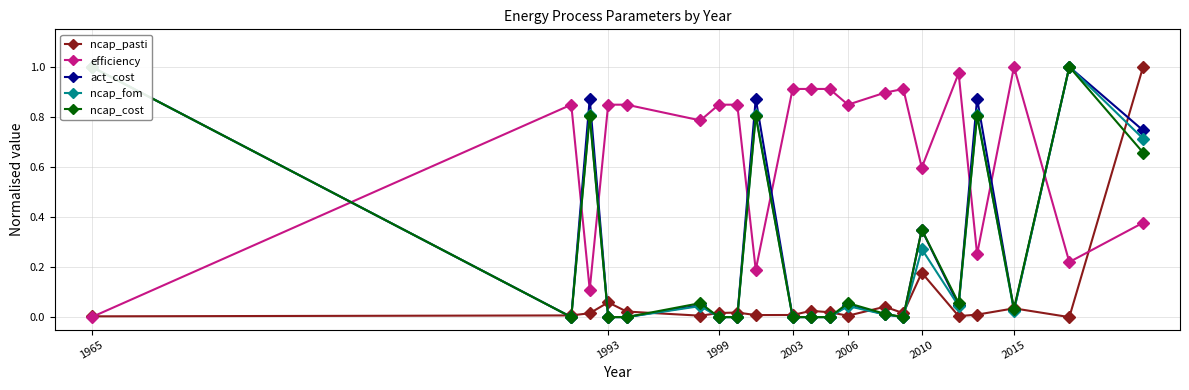

In ncap_pasti, how many points are higher than both neighbors (excluding endpoints)?

6